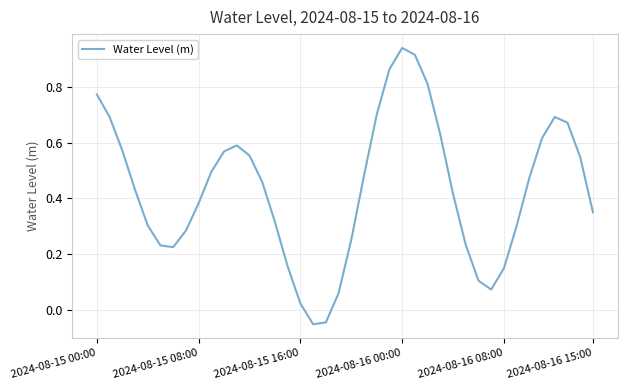

Does the chart have visible grid lines?

Yes